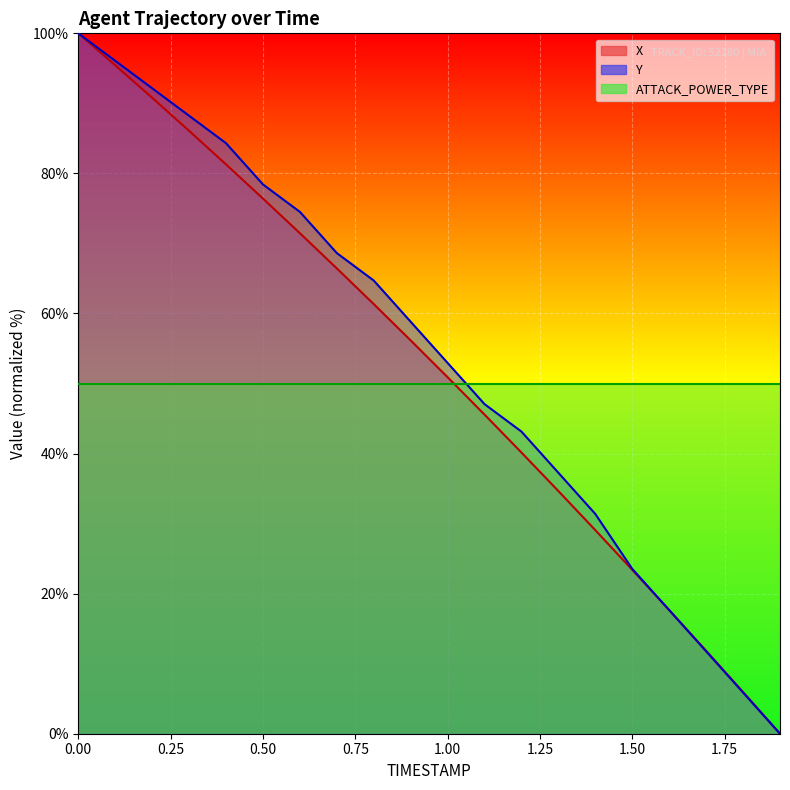

At 0.0, list the series in order from smallest to largest.

X, Y